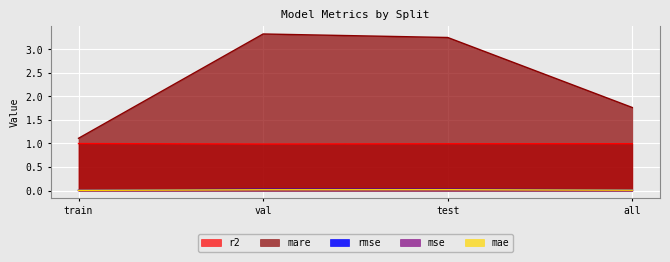

What is the sum of all rmse values?

0.1